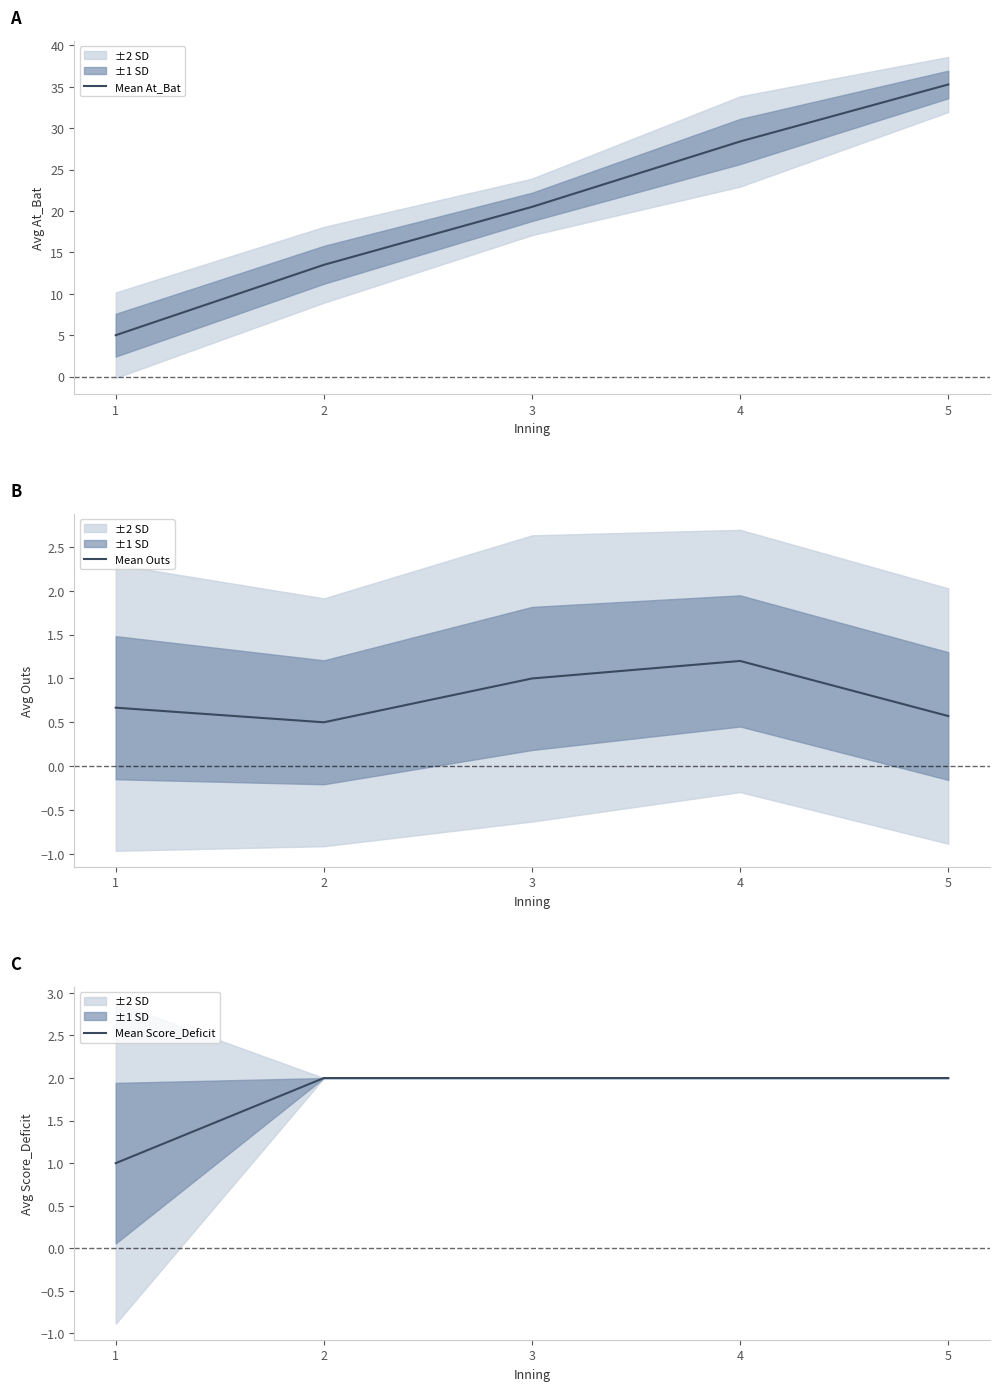

Which series has the widest spread of values?

Mean At_Bat